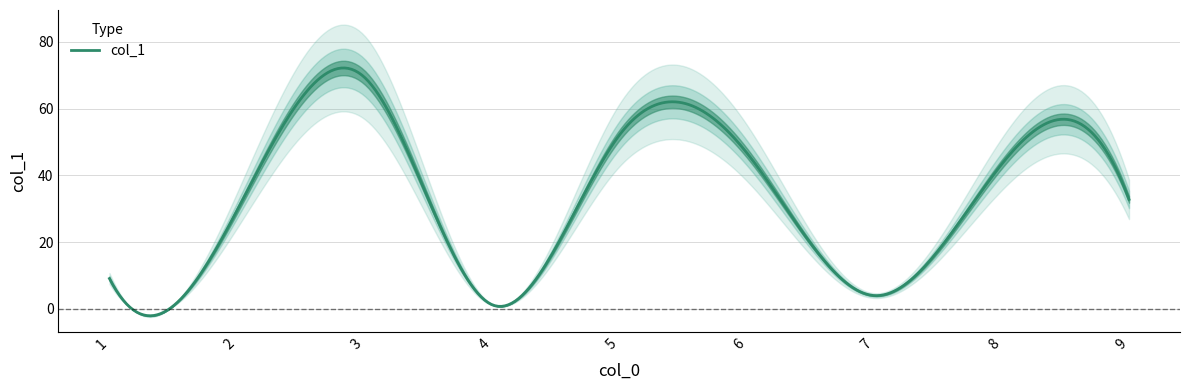

What is the maximum value for col_1?

72.2